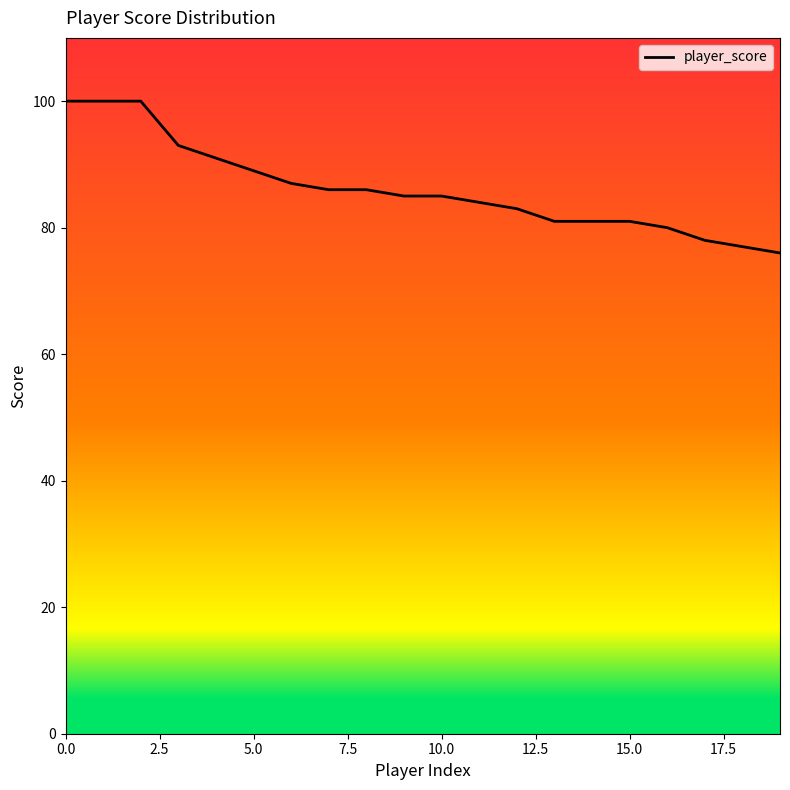

What is the greatest value displayed?

100